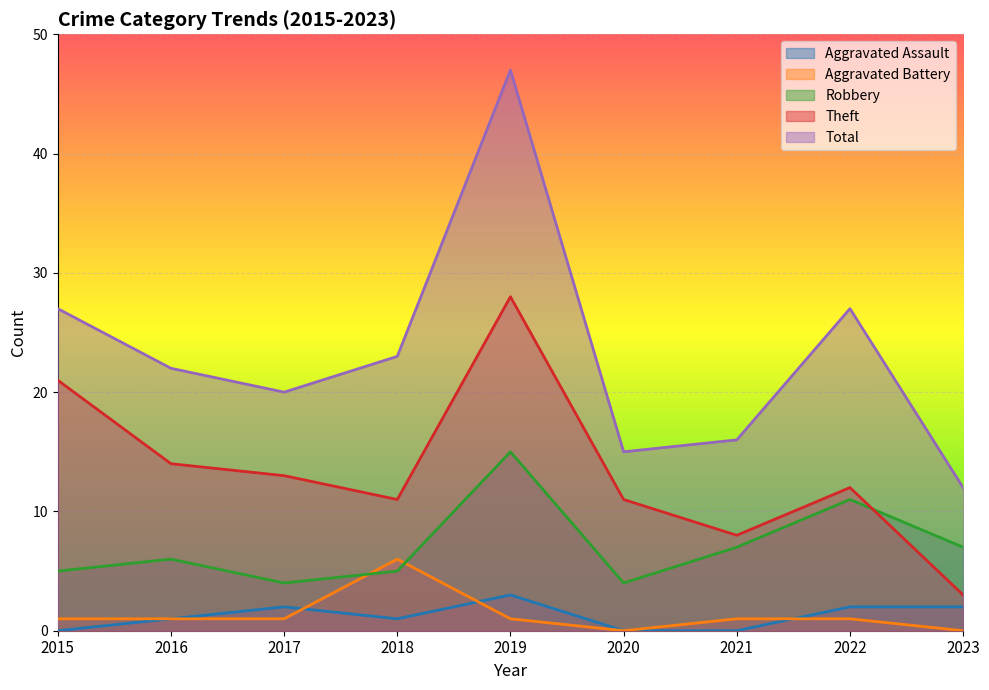

What is the average value of the Aggravated Assault series?

1